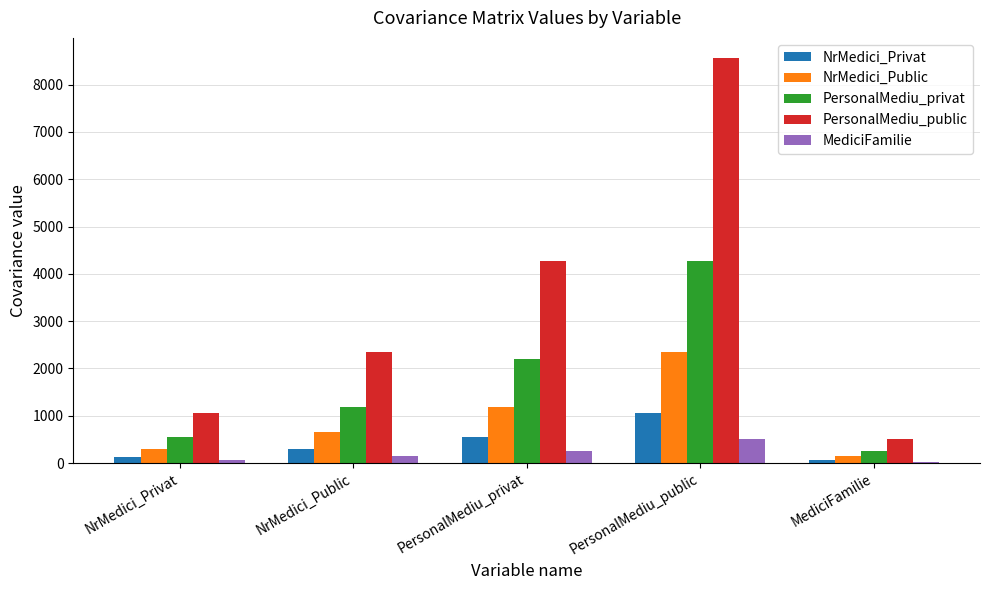

Are the bars grouped side by side (vs. stacked)?

Yes